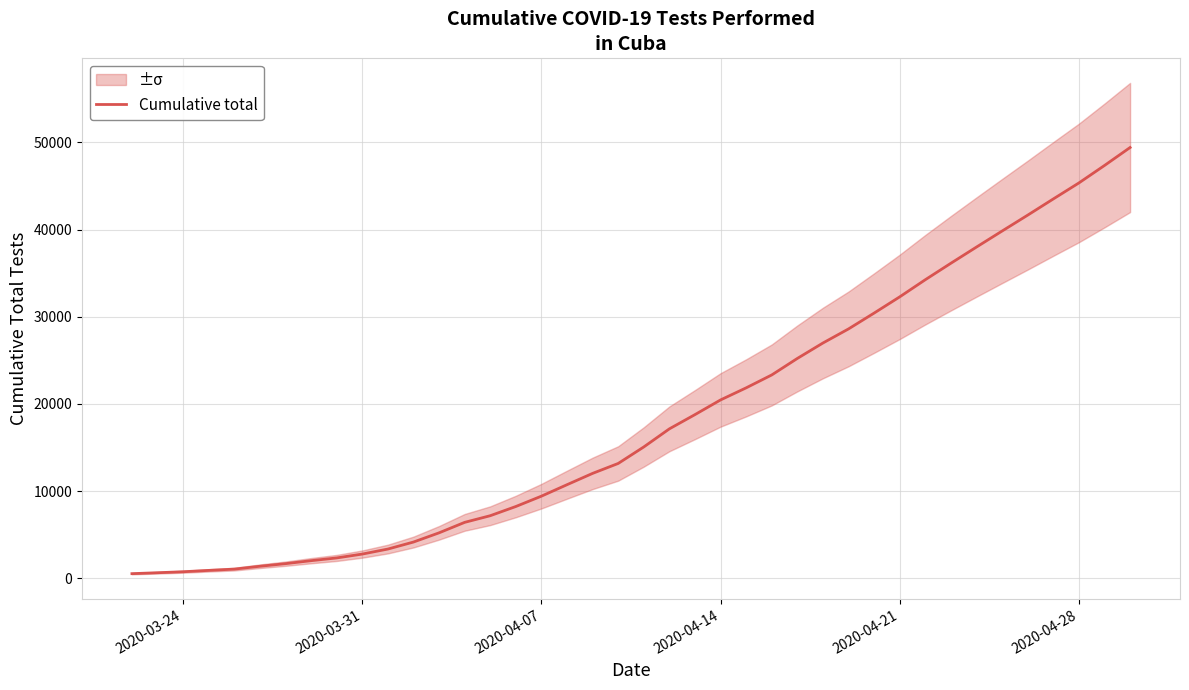

What is the highest value of the Cumulative total series?

49409